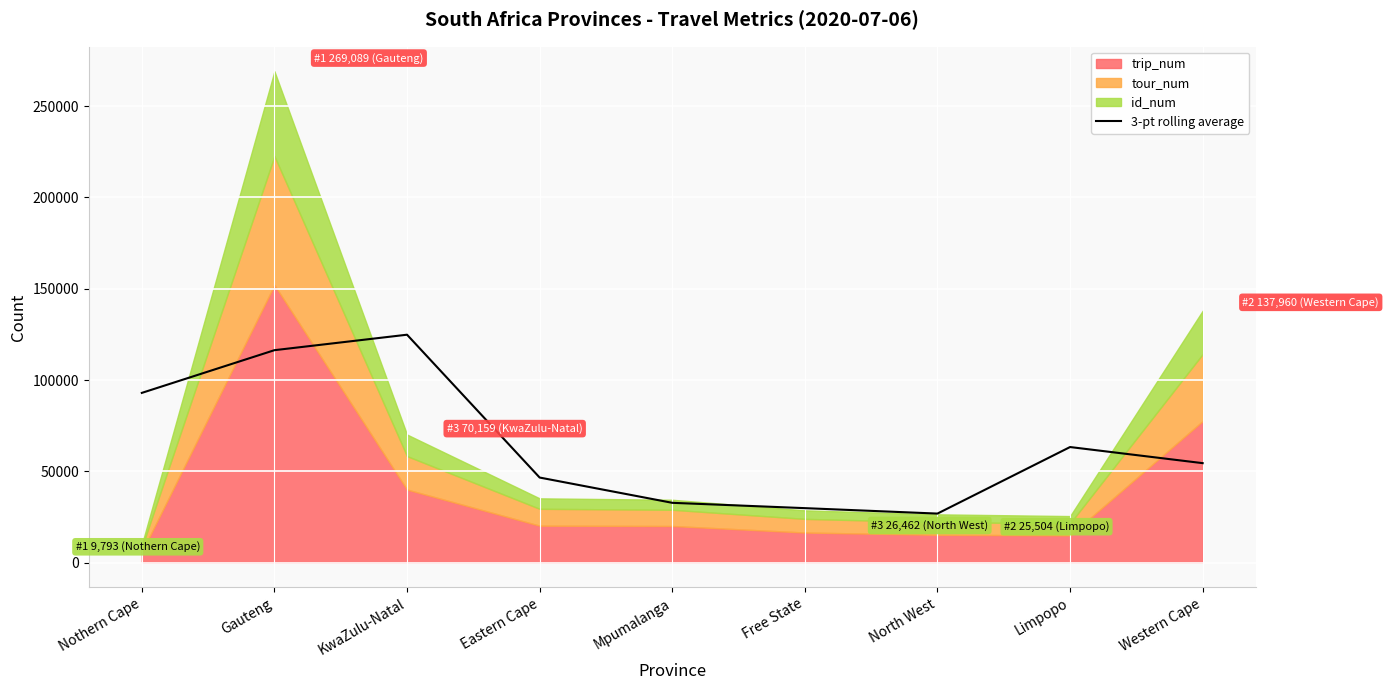

At which label is 3-pt rolling average closest to 75845?

Limpopo